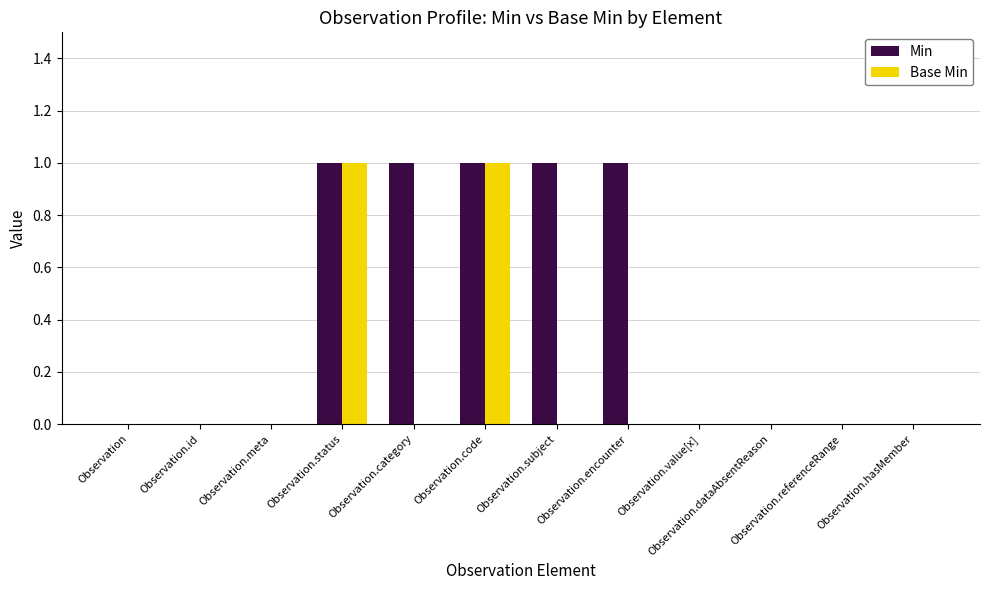

Between Observation.encounter and Observation.hasMember, which series saw the biggest shift?

Min